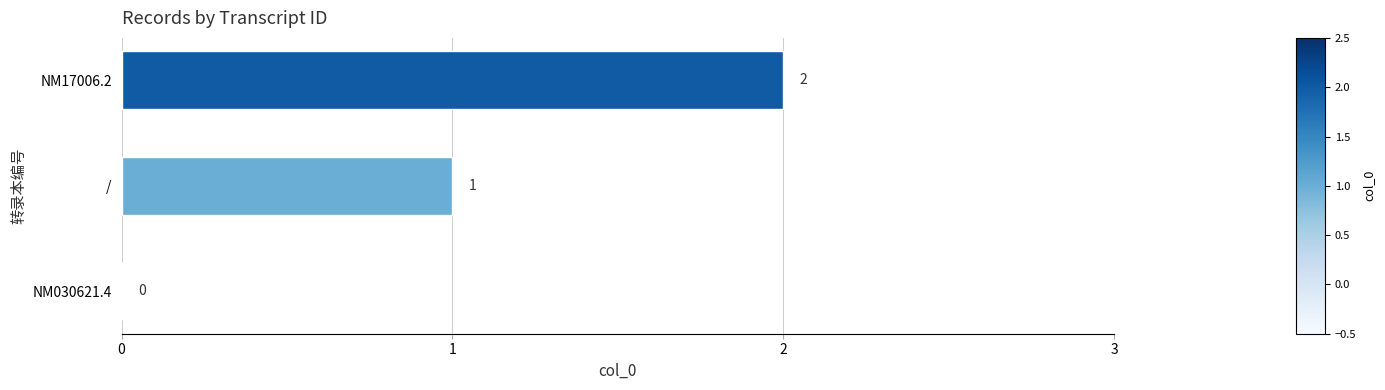

What is the sum of all values?

3